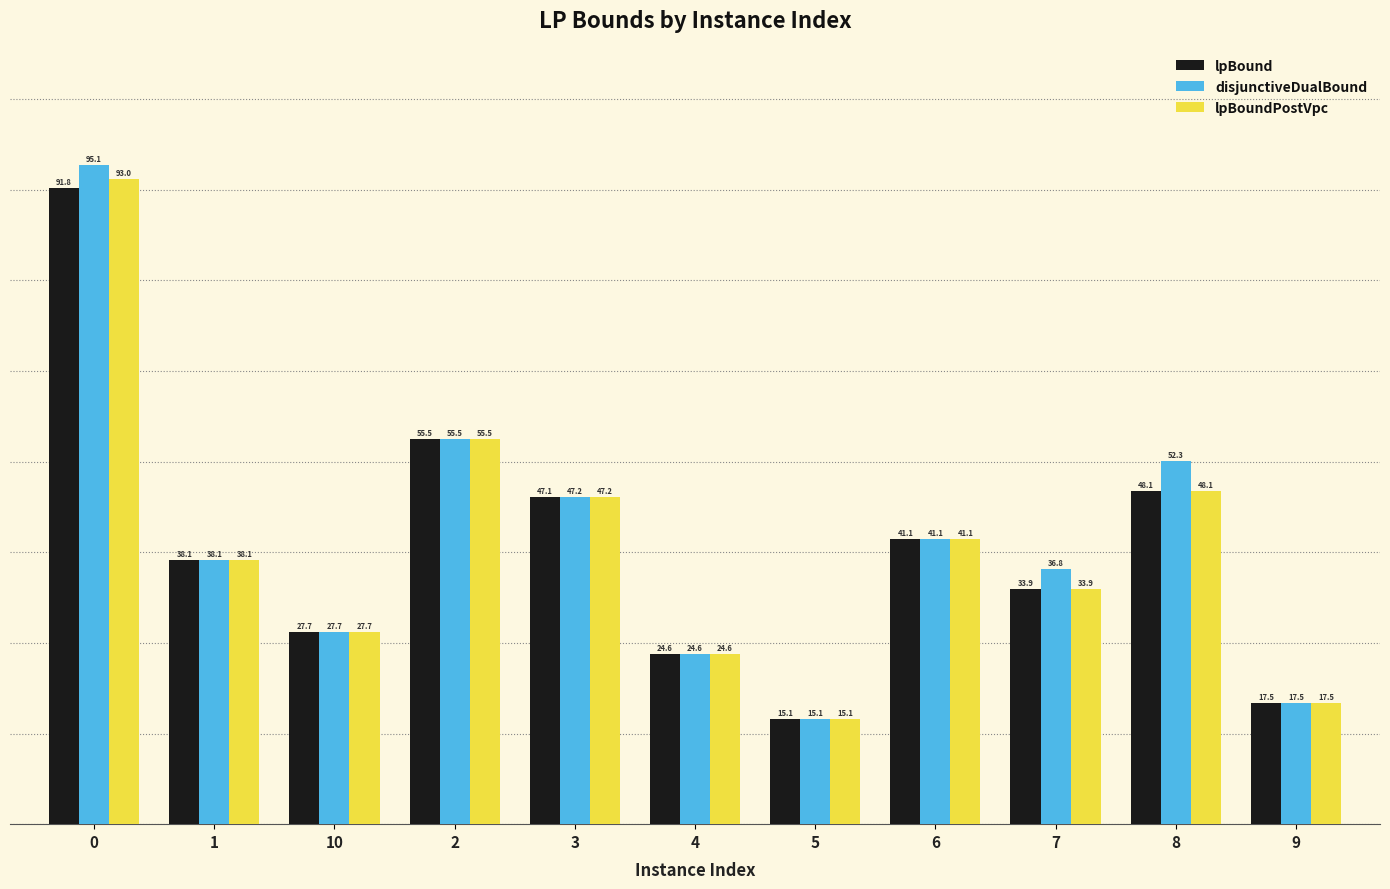

What is the average value of the lpBound series?

40.0